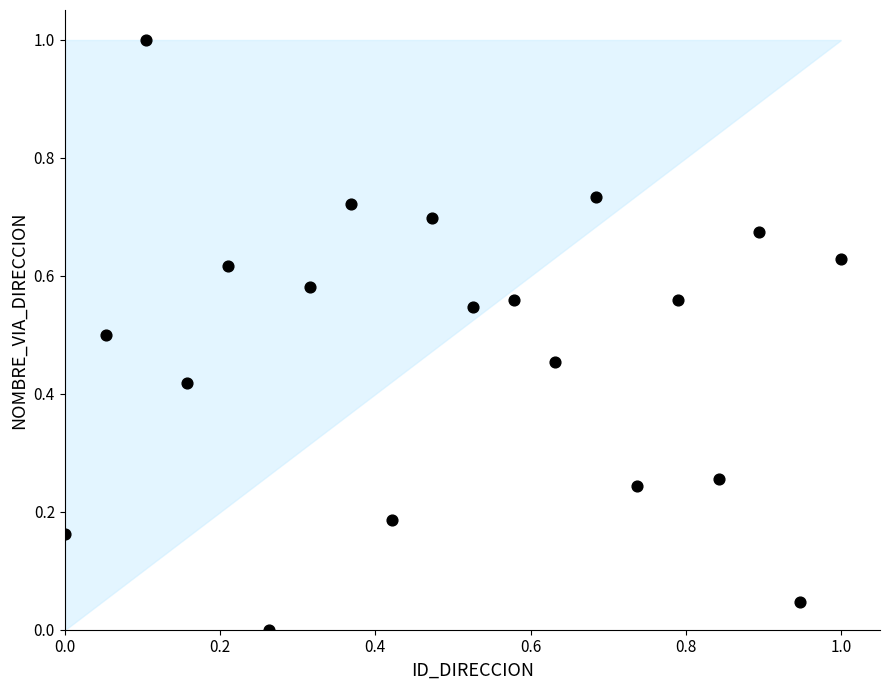

What is the range of Y values (max minus min)?

1.0